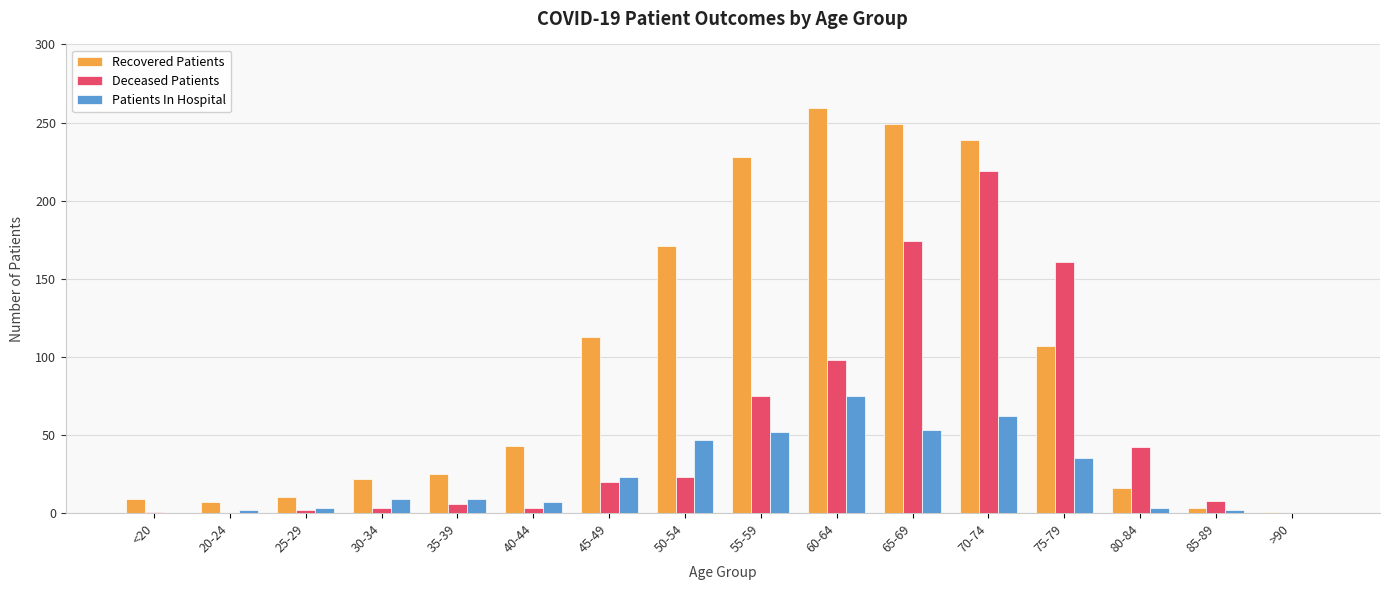

Between 45-49 and 75-79, which series saw the biggest shift?

Deceased Patients